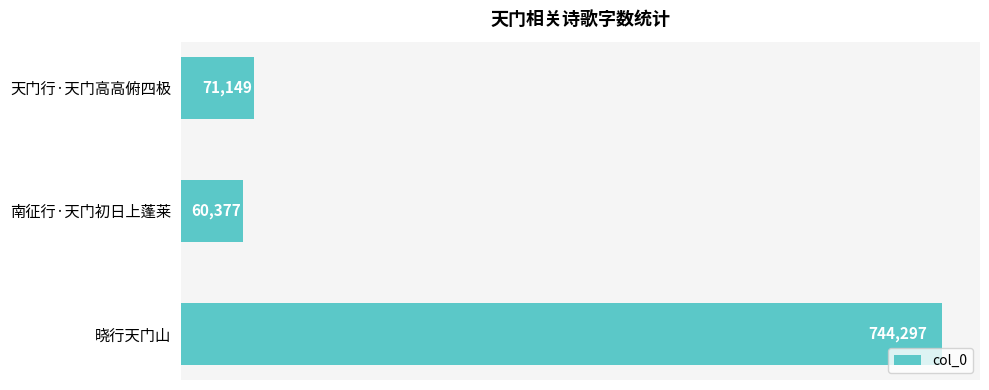

List the labels in order of value, largest first.

晓行天门山, 天门行·天门高高俯四极, 南征行·天门初日上蓬莱